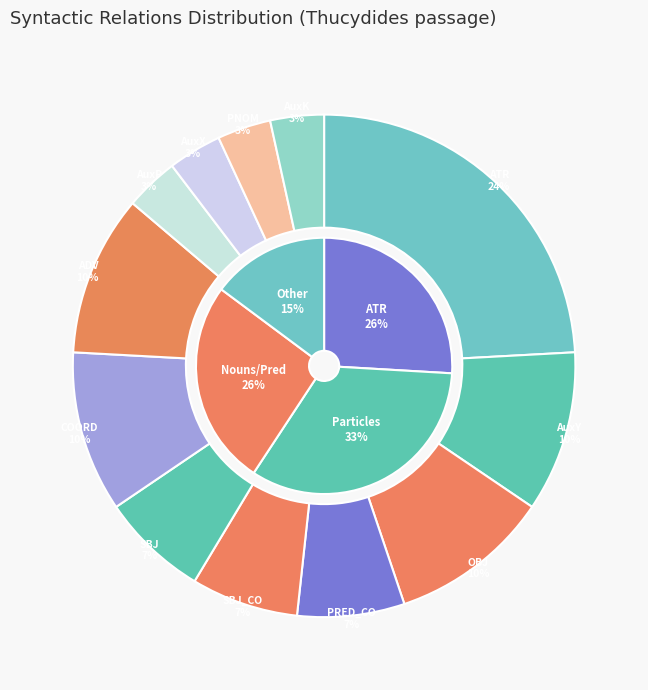

Which slice is the smallest?

AuxP